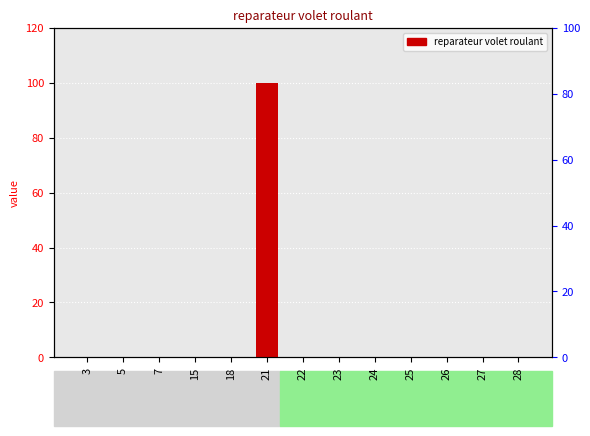

What is the change in value from 21 to 24?

-100